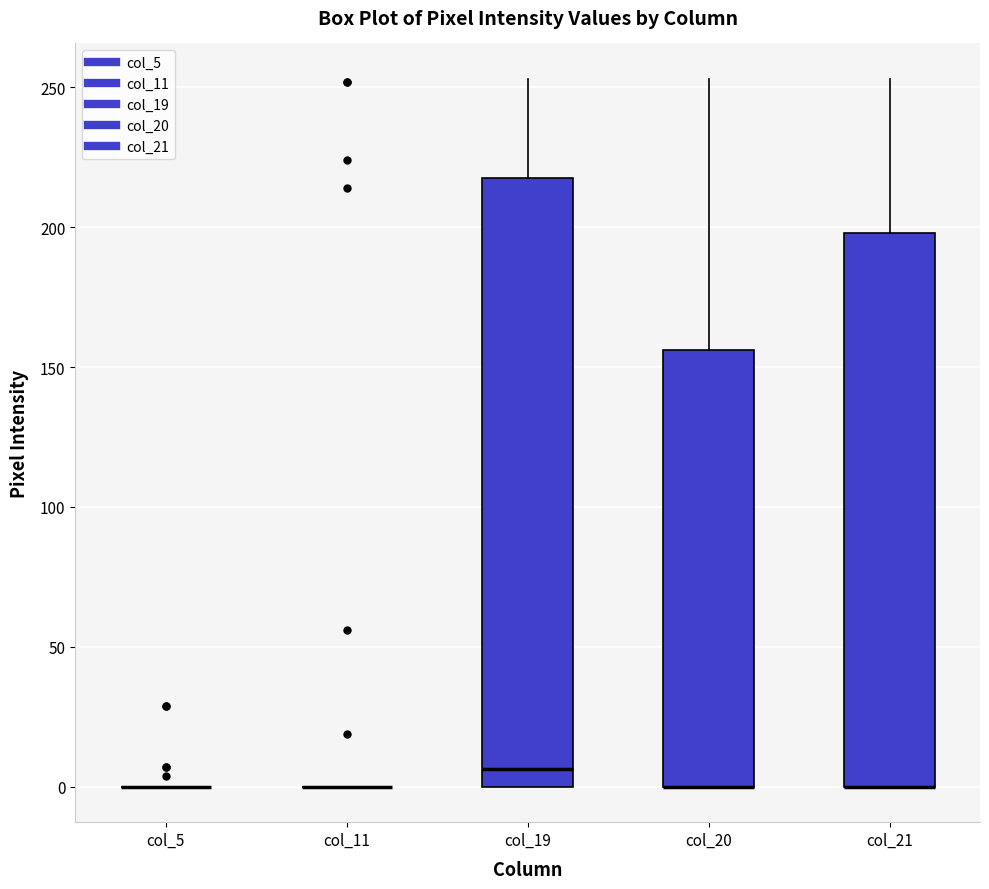

Reading left to right, read every box against the y-axis: the position of its median line, the range the box covers, and the ends of its whiskers. The values are not printed on the chart, so give them approximately, as read against the axis.

col_5: box collapsed to a line at 0, whiskers 0 to 0
col_11: box collapsed to a line at 0, whiskers 0 to 0
col_19: median 5, box 0 to 220, whiskers 0 to 255
col_20: median 0 (drawn on the box's lower edge), box 0 to 155, whiskers 0 to 255
col_21: median 0 (drawn on the box's lower edge), box 0 to 200, whiskers 0 to 255